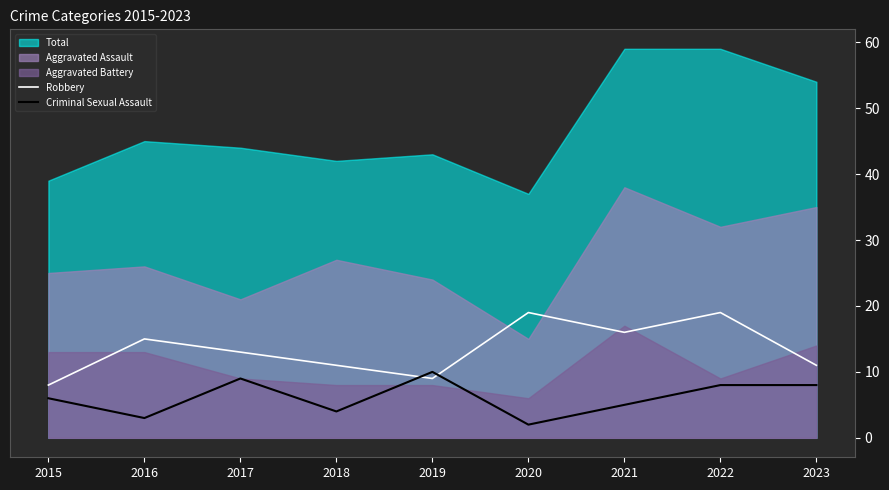

Is the value of Criminal Sexual Assault at 2022 greater than the value of Robbery at 2016?

No